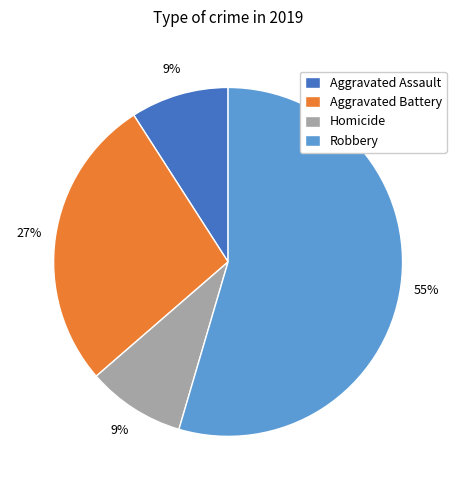

Do Aggravated Assault and Homicide together represent more than half of the pie?

No